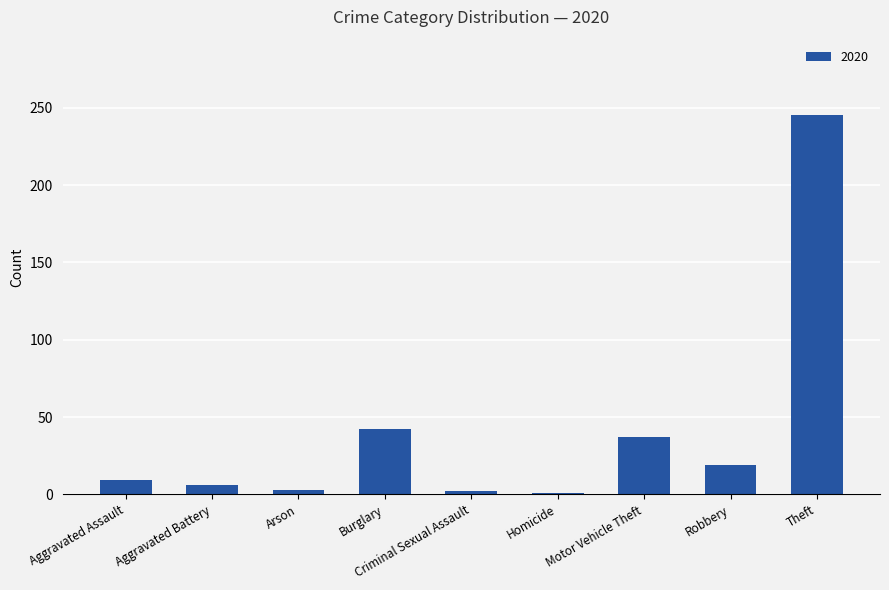

What is the difference between the maximum and minimum values?

244